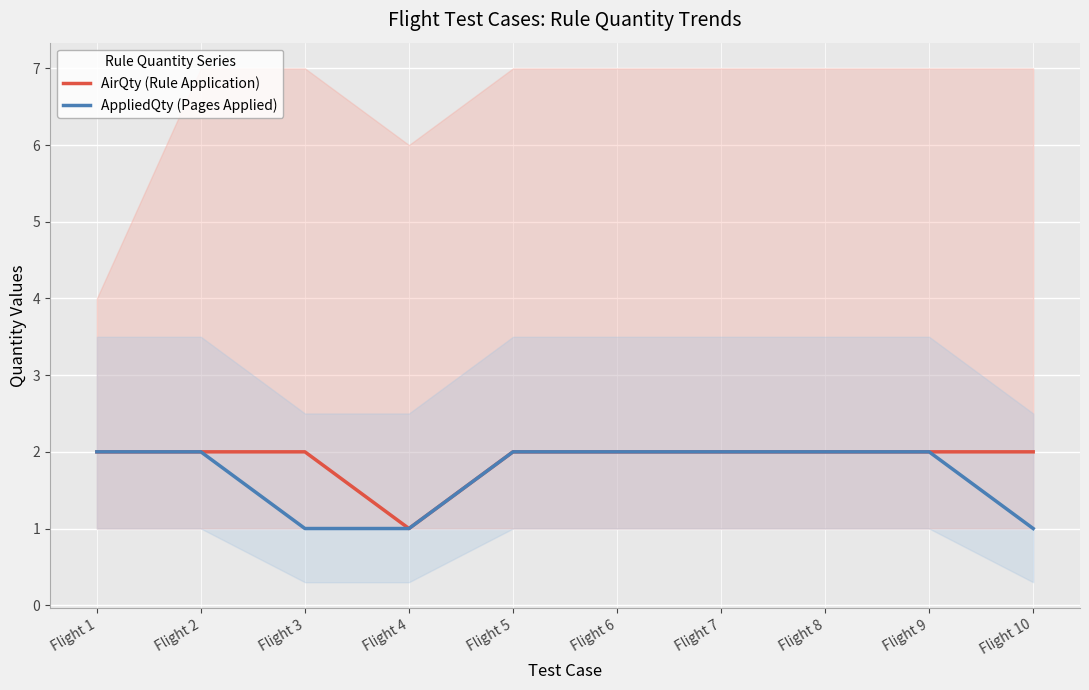

At which category is the sum across all series the highest?

Flight 1